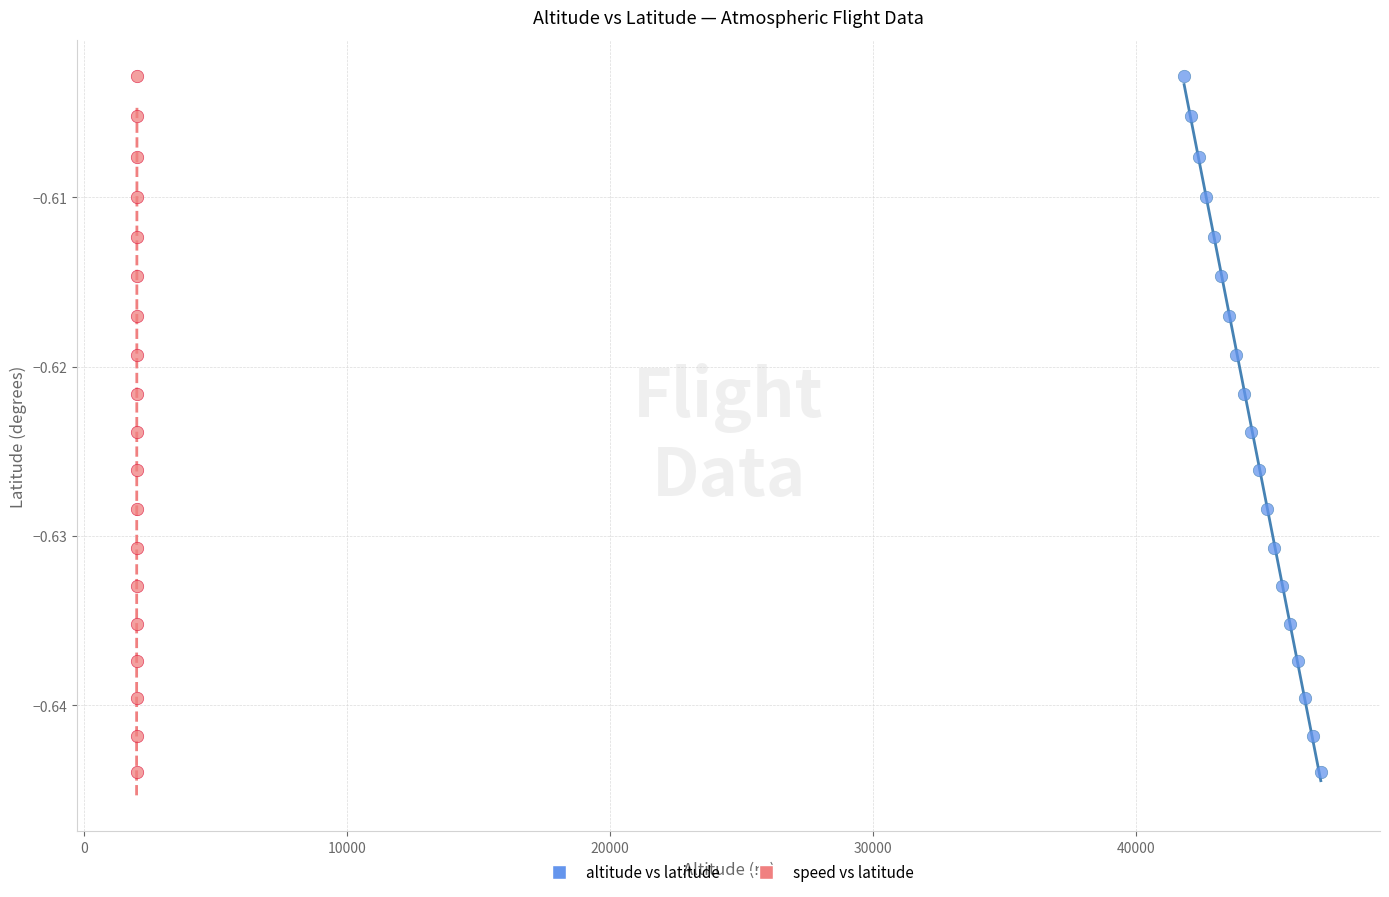

What are all the series names shown in the legend?

altitude vs latitude, speed vs latitude